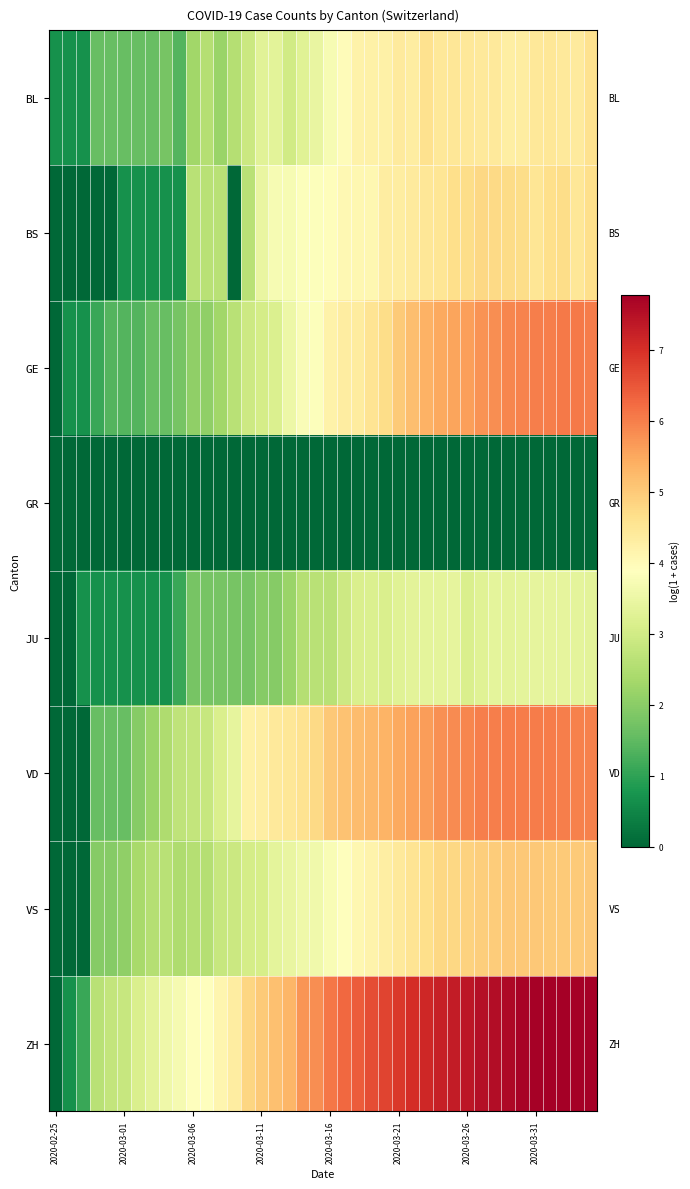

Reading left to right, list all the values displayed in this chart.

BL: 0.7	0.7	0.7	1.6	1.6	1.6	1.6	1.6	1.8	1.4	2.3	2.6	2.2	2.6	2.9	3.3	3.3	3.0	3.3	3.4	3.7	4.0	4.2	4.2	4.2	4.4	4.3	4.6	4.5	4.5	4.5	4.4	4.4	4.3	4.3	4.5	4.5	4.4	4.4	4.6
BS: 0.0	0.0	0.0	0.0	0.0	0.7	0.7	0.7	0.7	0.7	2.6	2.6	2.6	0.0	2.6	3.4	3.7	3.7	3.8	3.9	3.9	4.0	4.1	4.1	4.3	4.3	4.4	4.5	4.5	4.7	4.7	4.8	4.8	4.7	4.7	4.5	4.7	4.7	4.5	4.7
GE: 0.0	0.7	0.7	1.1	1.4	1.4	1.4	1.6	1.6	1.8	2.1	2.1	2.3	2.6	2.9	3.0	3.2	3.5	3.8	3.9	4.2	4.3	4.4	4.5	4.7	5.0	5.2	5.4	5.5	5.6	5.6	5.7	5.8	5.9	5.9	6.0	6.0	6.1	6.1	6.0
GR: 0.0	0.0	0.0	0.0	0.0	0.0	0.0	0.0	0.0	0.0	0.0	0.0	0.0	0.0	0.0	0.0	0.0	0.0	0.0	0.0	0.0	0.0	0.0	0.0	0.0	0.0	0.0	0.0	0.0	0.0	0.0	0.0	0.0	0.0	0.0	0.0	0.0	0.0	0.0	0.0
JU: 0.0	0.0	0.7	0.7	0.7	0.7	0.7	0.7	0.7	1.1	1.8	1.8	1.8	1.8	1.8	1.9	1.9	2.2	2.6	2.6	2.6	2.9	3.1	3.2	3.1	3.3	3.3	3.4	3.4	3.4	3.1	3.3	3.4	3.3	3.4	3.4	3.4	3.4	3.4	3.3
VD: 0.0	0.0	0.0	1.6	1.6	1.6	1.9	2.2	2.5	2.7	2.8	2.8	3.1	3.4	4.2	4.3	4.4	4.5	4.6	4.7	5.0	5.1	5.2	5.3	5.3	5.5	5.6	5.6	5.8	5.9	5.9	6.0	6.0	6.0	6.0	6.0	6.0	6.0	6.0	6.0
VS: 0.0	0.0	0.0	1.9	1.9	2.1	2.4	2.6	2.6	2.5	2.6	2.6	2.8	2.9	3.0	3.1	3.4	3.4	3.6	3.6	3.8	3.9	4.1	4.2	4.3	4.4	4.5	4.7	4.8	4.8	4.9	4.9	5.0	5.0	5.0	5.0	5.0	5.0	5.0	5.0
ZH: 0.0	0.7	1.1	2.6	2.8	2.8	3.1	3.3	3.6	3.7	3.9	3.9	4.1	4.3	4.8	5.0	5.2	5.3	5.7	5.8	6.1	6.3	6.4	6.6	6.7	6.9	7.0	7.1	7.2	7.3	7.4	7.5	7.6	7.6	7.7	7.7	7.8	7.8	7.8	7.8